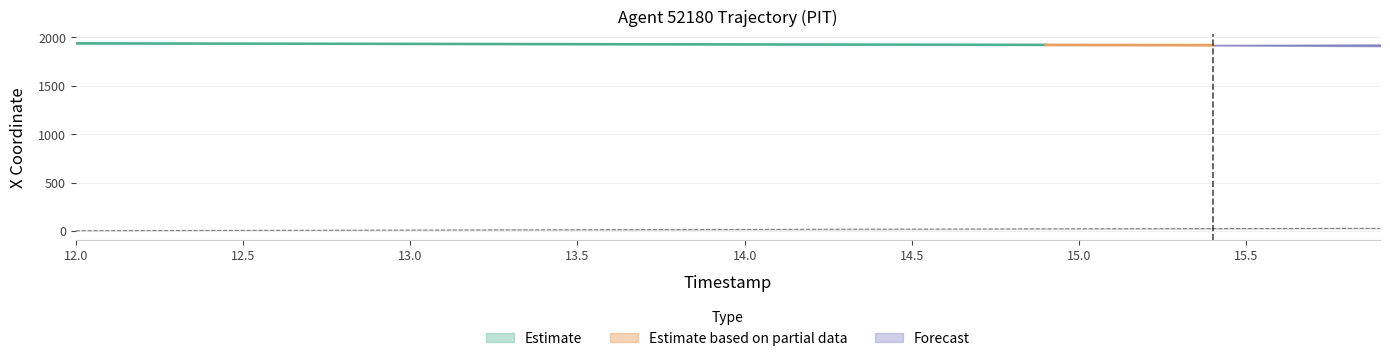

List the labels in order of value, largest first.

15.9, 15.8, 15.7, 15.6, 15.5, 15.4, 15.3, 15.2, 15.1, 15.0, 14.9, 14.8, 14.7, 14.6, 14.5, 14.4, 14.3, 14.2, 14.1, 14.0, 13.9, 13.8, 13.7, 13.6, 13.5, 13.4, 13.3, 13.2, 13.1, 13.0, 12.9, 12.8, 12.7, 12.6, 12.5, 12.4, 12.3, 12.2, 12.1, 12.0